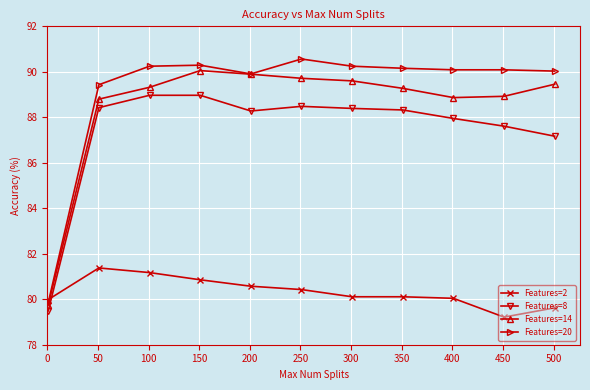

Rank the series by their maximum value, from highest to lowest.

Features=20, Features=14, Features=8, Features=2